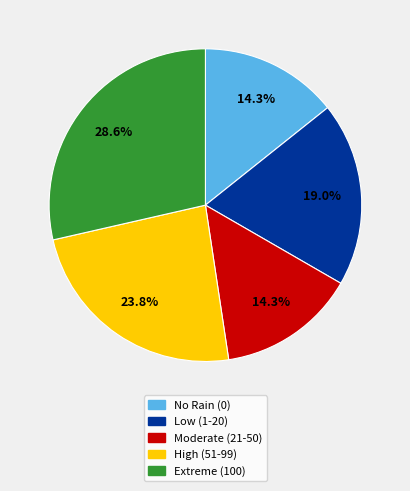

Does any single category account for the majority?

No